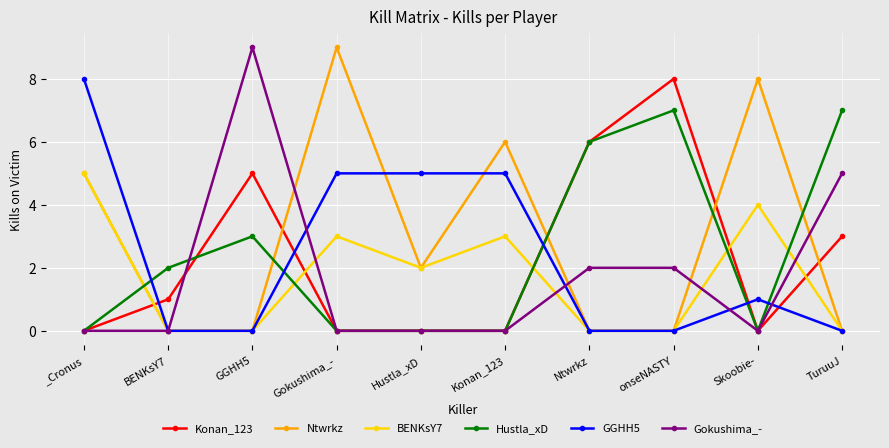

At which category is the sum across all series the highest?

_Cronus